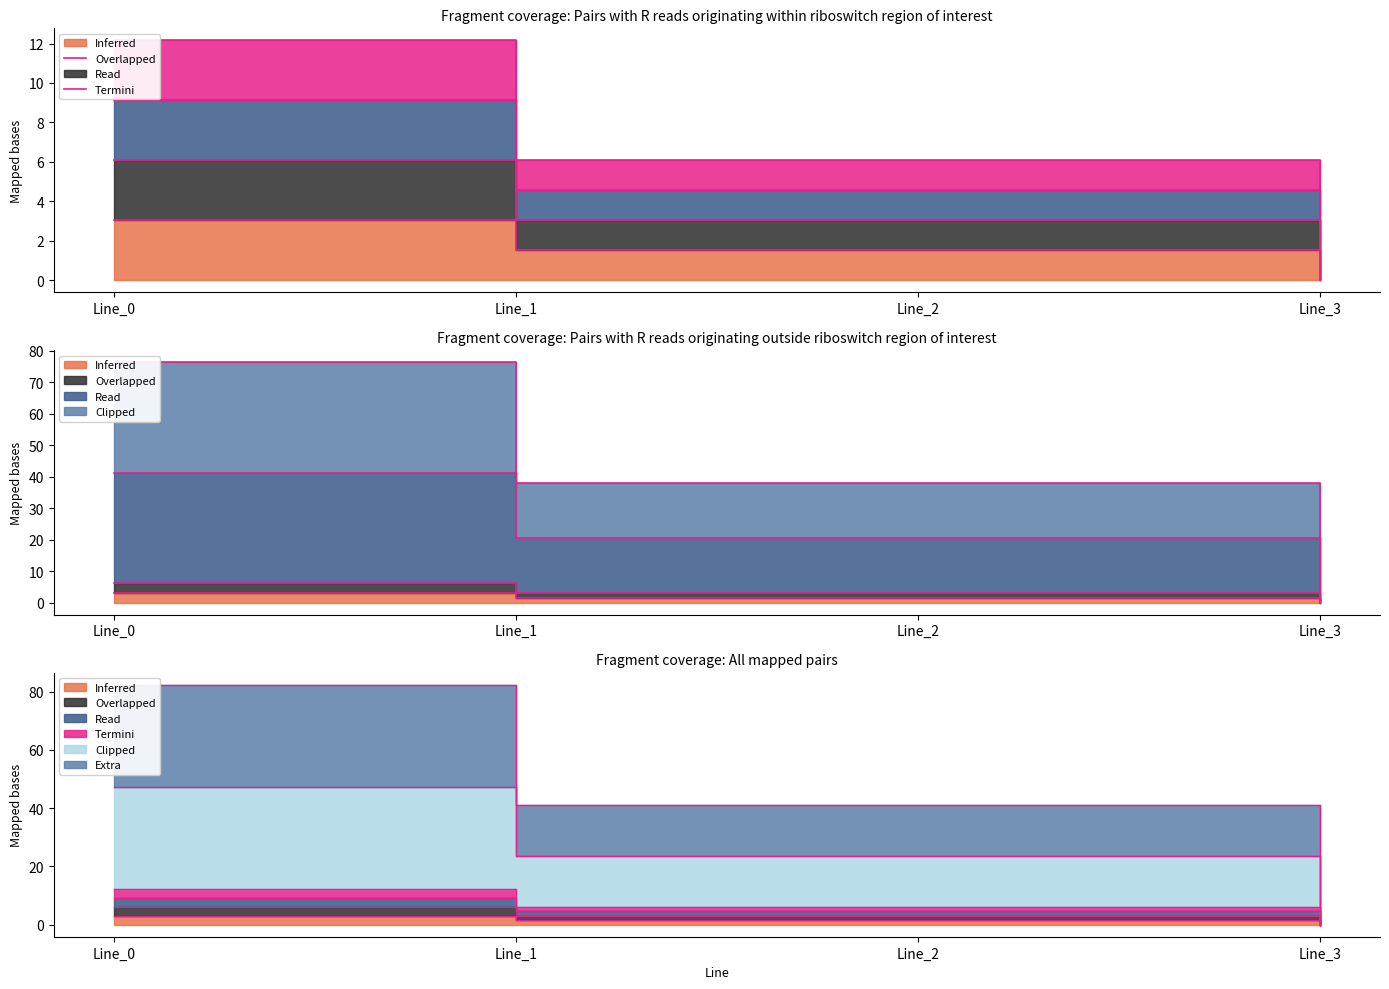

The value of pf_ikss_b_to_ka at Line_3 is -5.3. True or false?

False